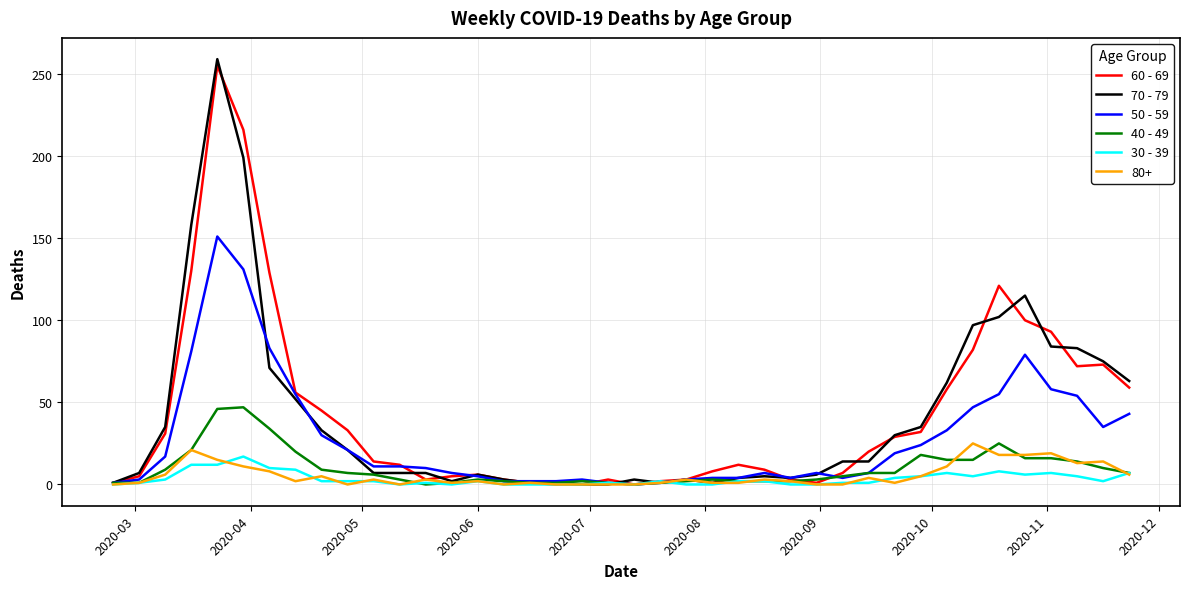

What is the maximum value shown in the chart?

259